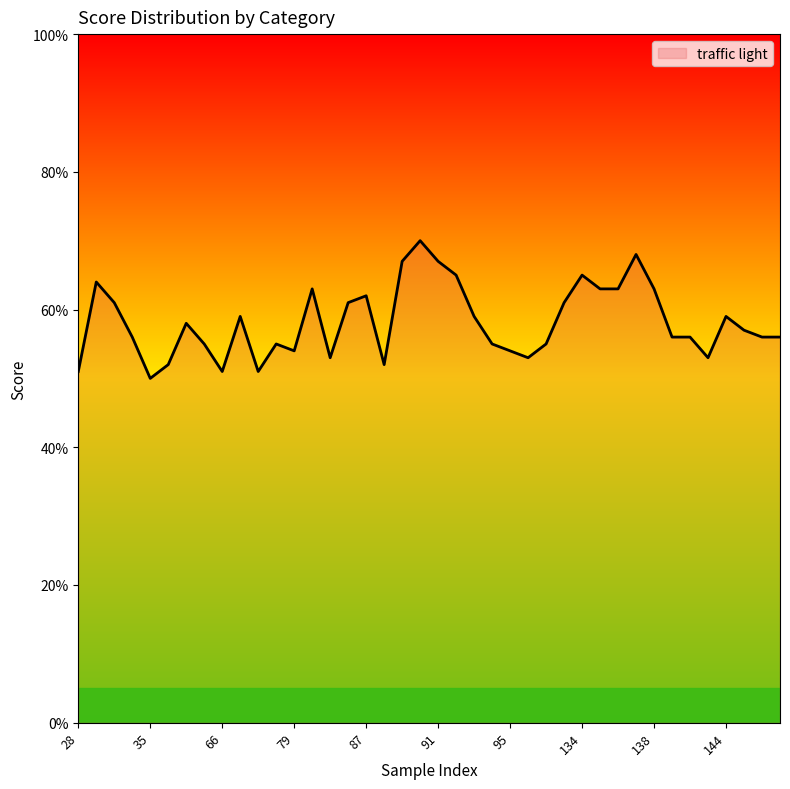

Which label corresponds to the smallest value in the chart?

35